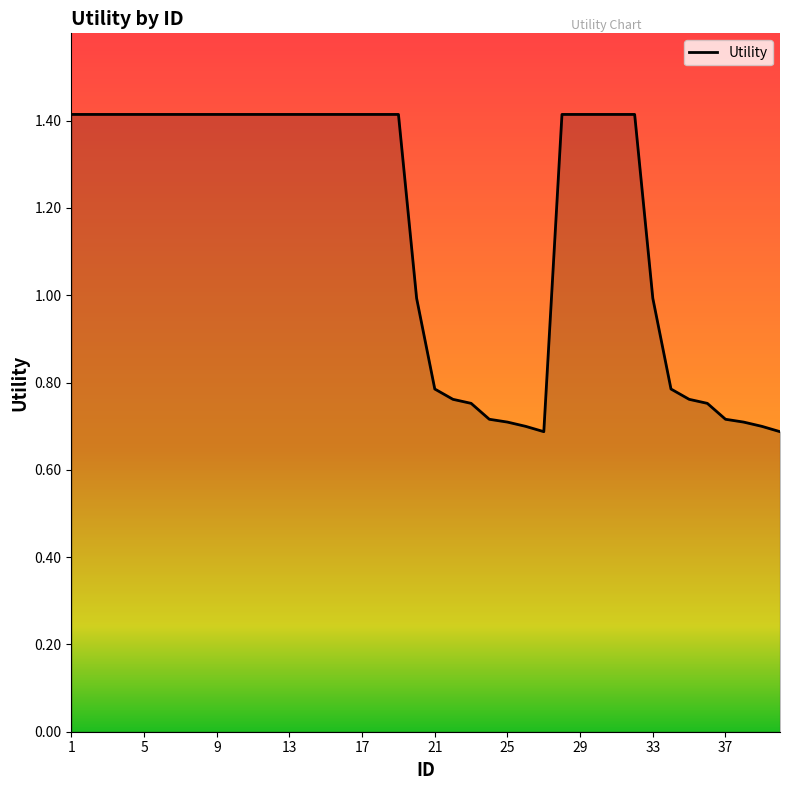

What is the maximum value shown in the chart?

1.4